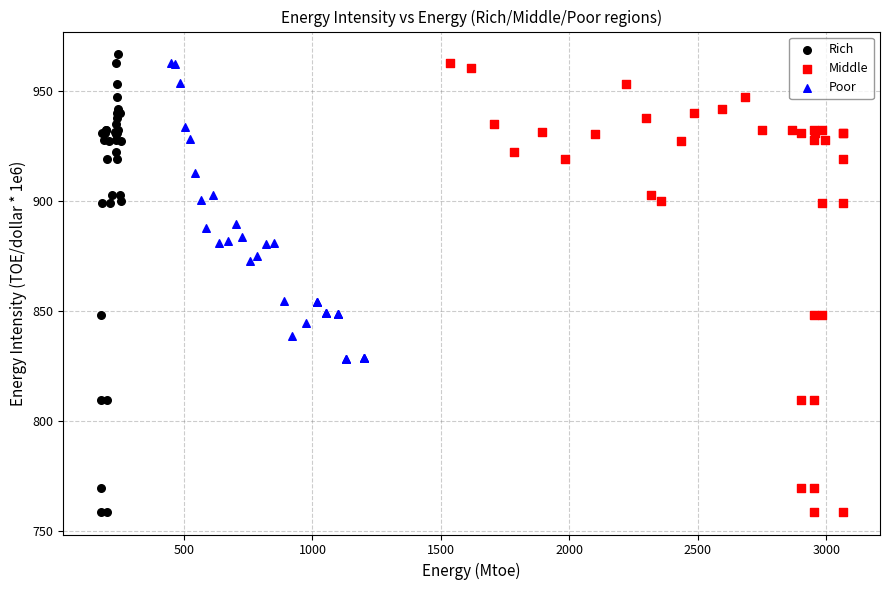

Which series has the largest Y range (max minus min)?

Rich